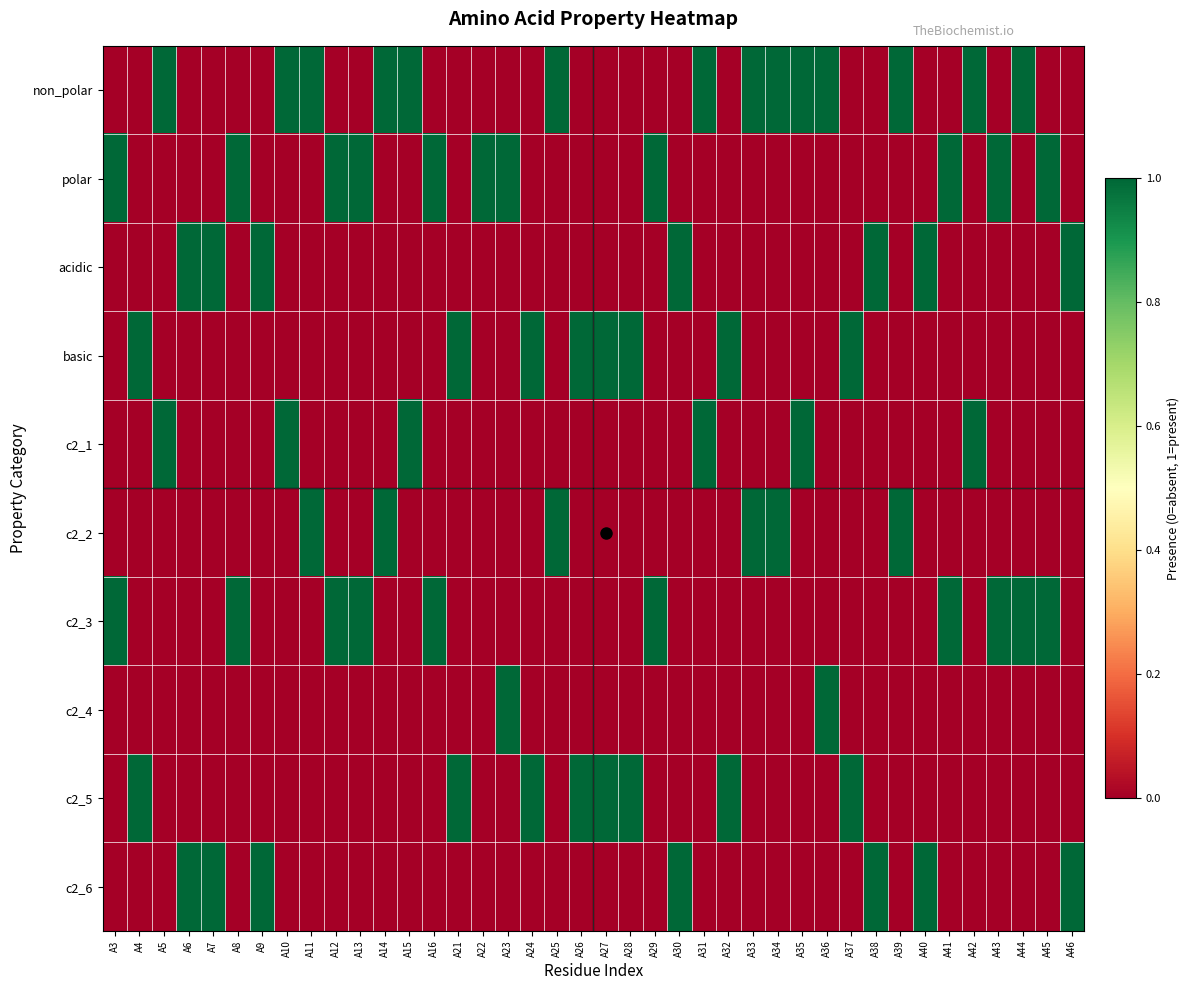

Which category has the lowest value across all series?

A3